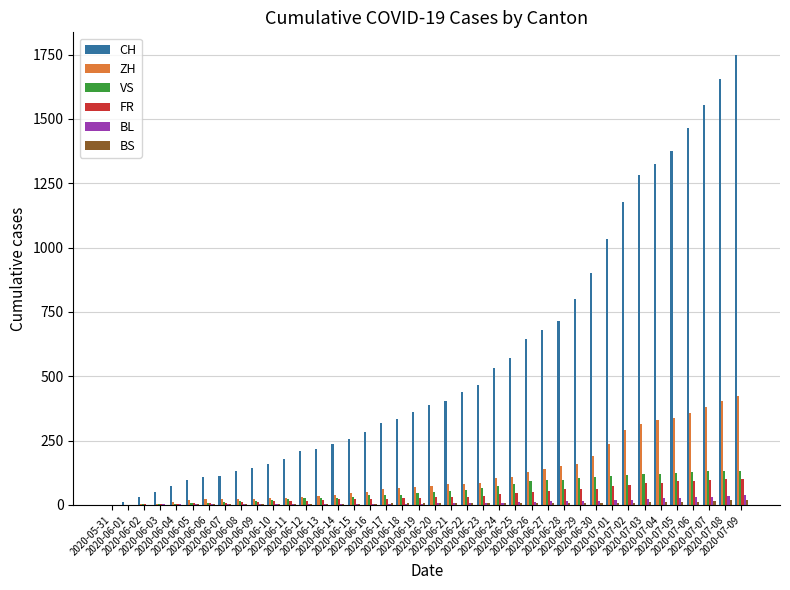

What is the greatest value displayed?

1749